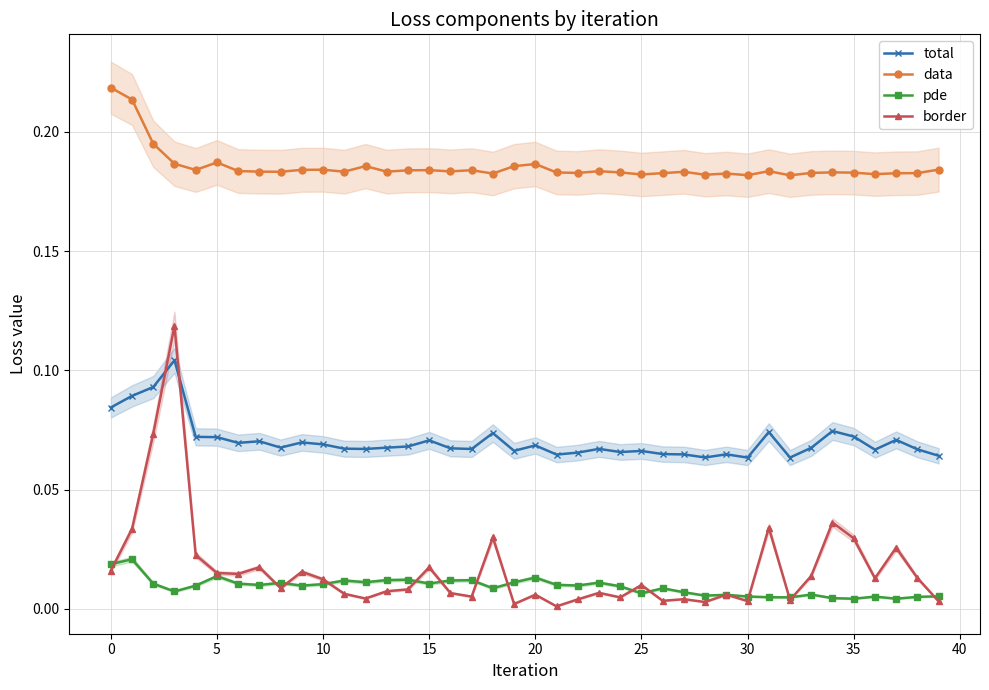

True or false: data has more than 2 interior local peaks.

True